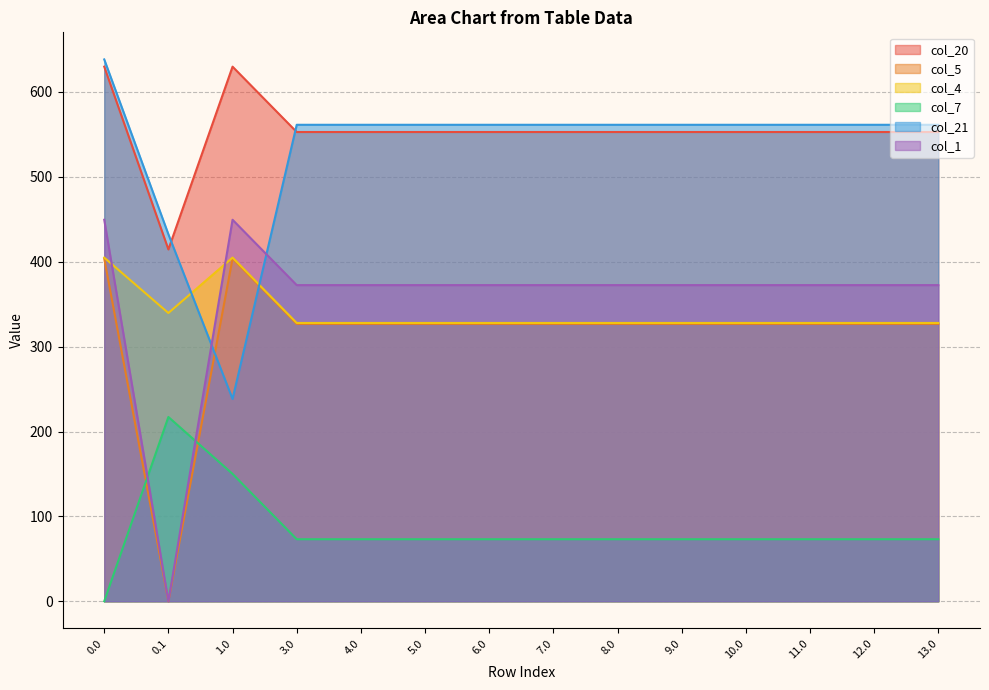

What is the difference between the maximum and minimum values in the col_4 series?

77.0